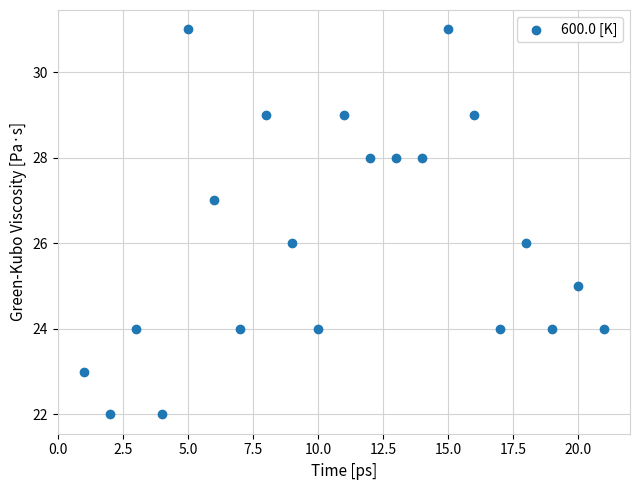

What is the range of Y values (max minus min)?

9